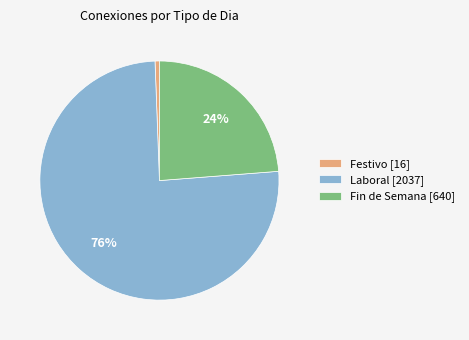

Which has a higher value, Festivo [16] or Laboral [2037]?

Laboral [2037]